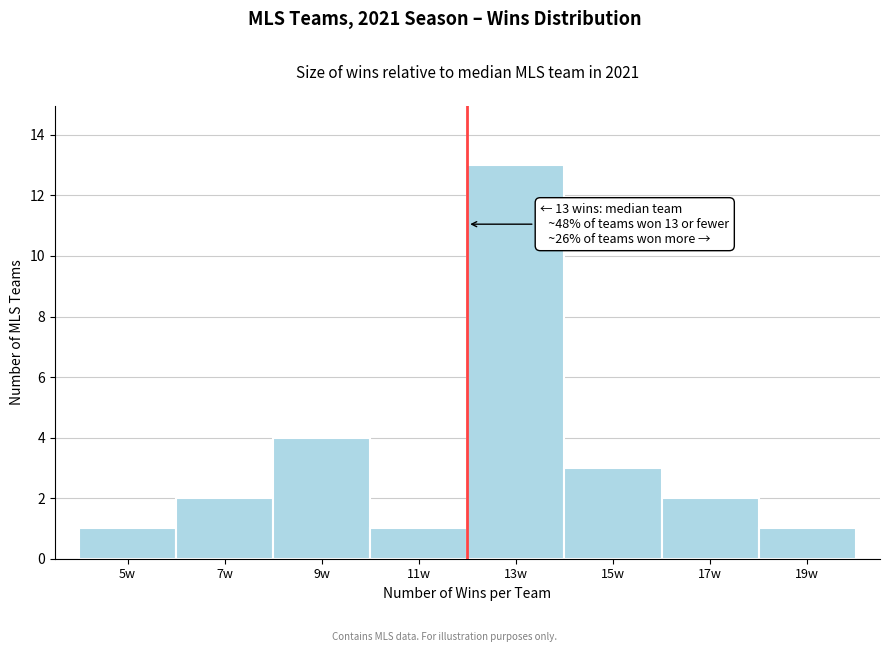

Reading left to right, what are all the values shown in this chart?

1	2	4	1	13	3	2	1